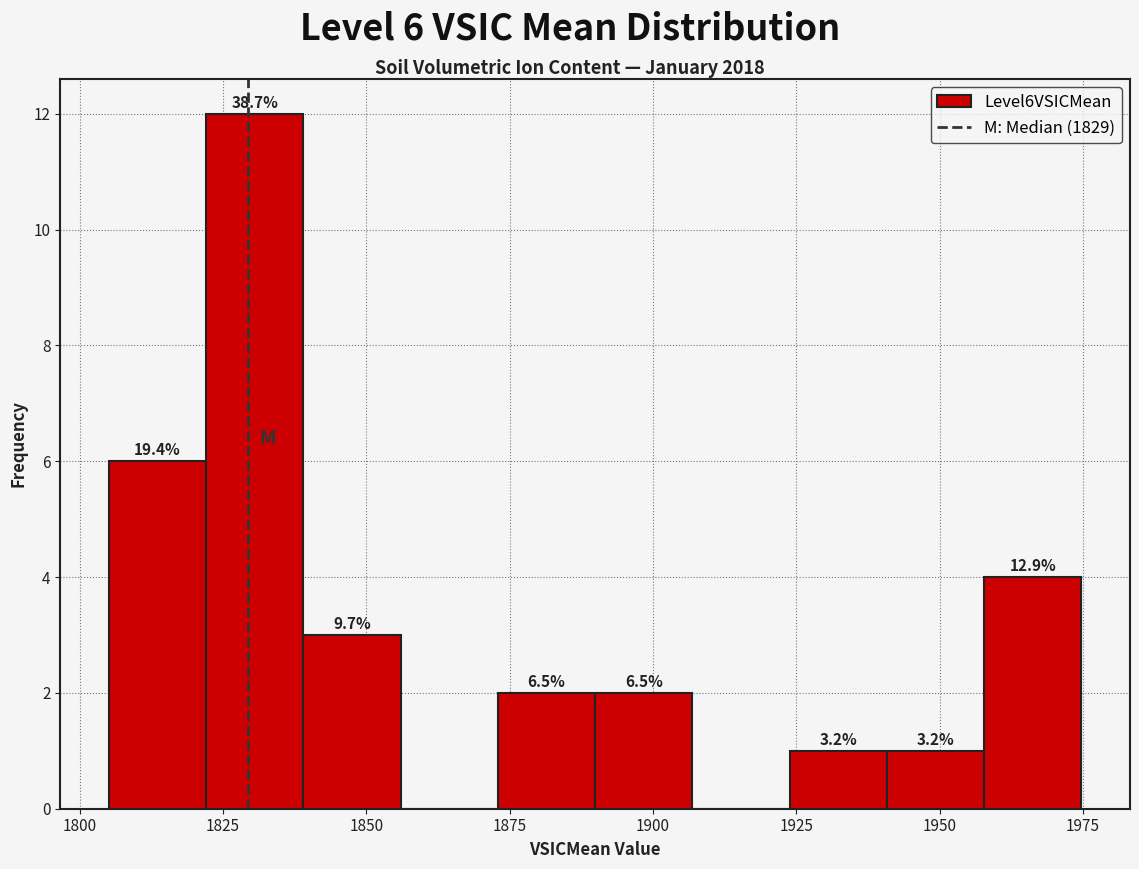

Read against the x-axis, roughly where is the centre of the tallest bar?

1830